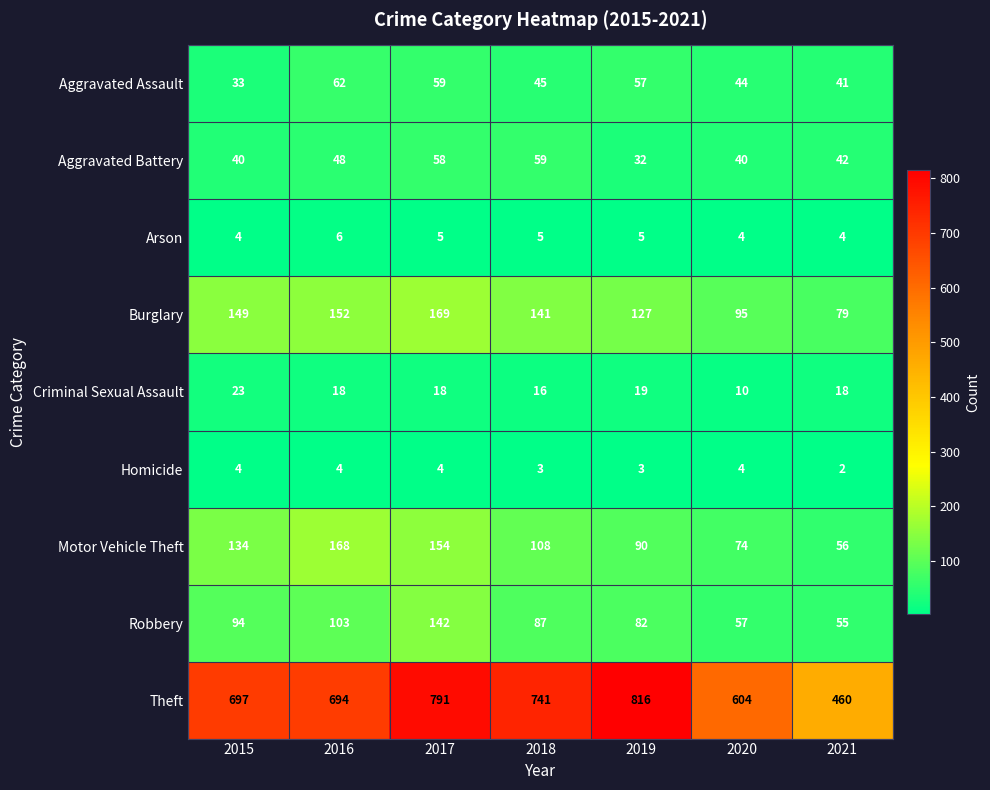

Which category has the lowest value in the Aggravated Battery series?

2019